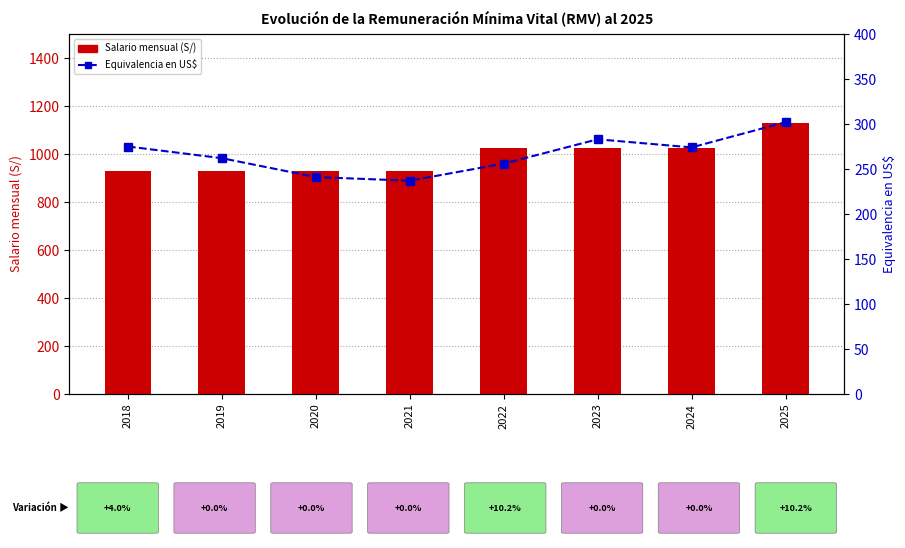

What are all the series names shown in the legend?

Salario mensual (S/), Equivalencia en US$